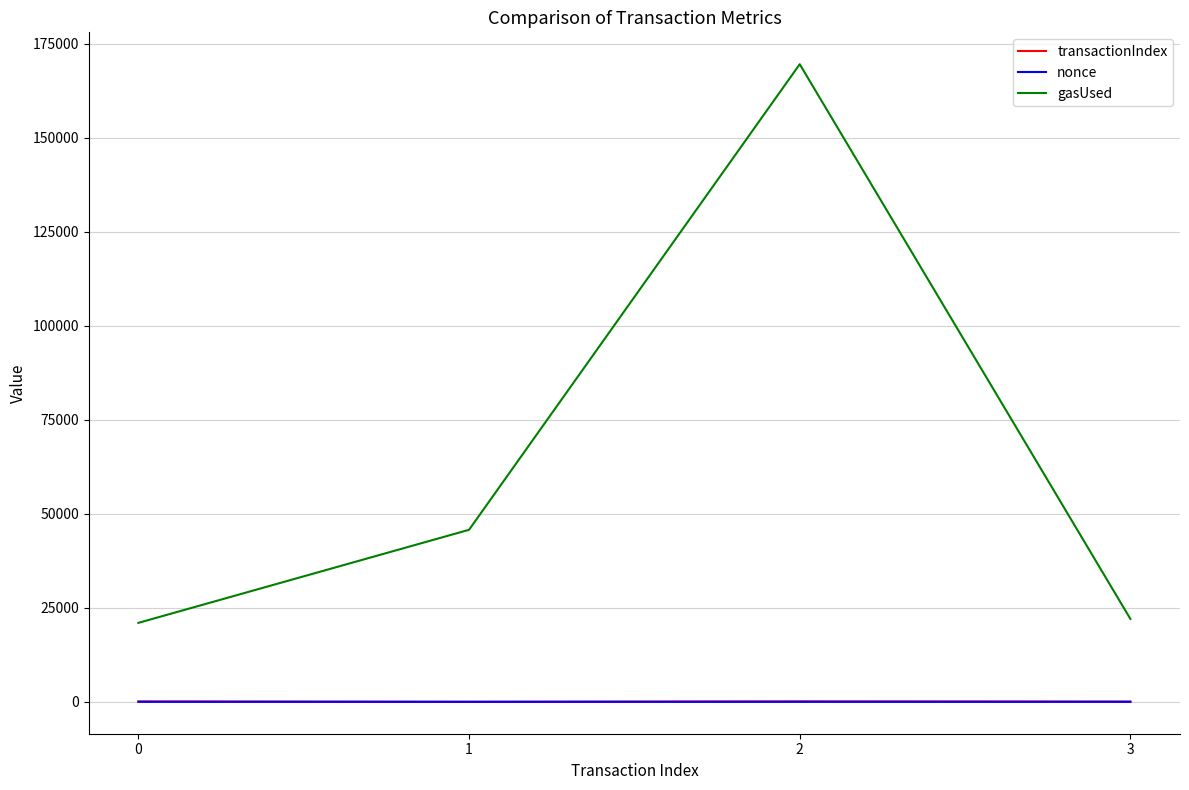

True or false: nonce and gasUsed cross at least once.

False